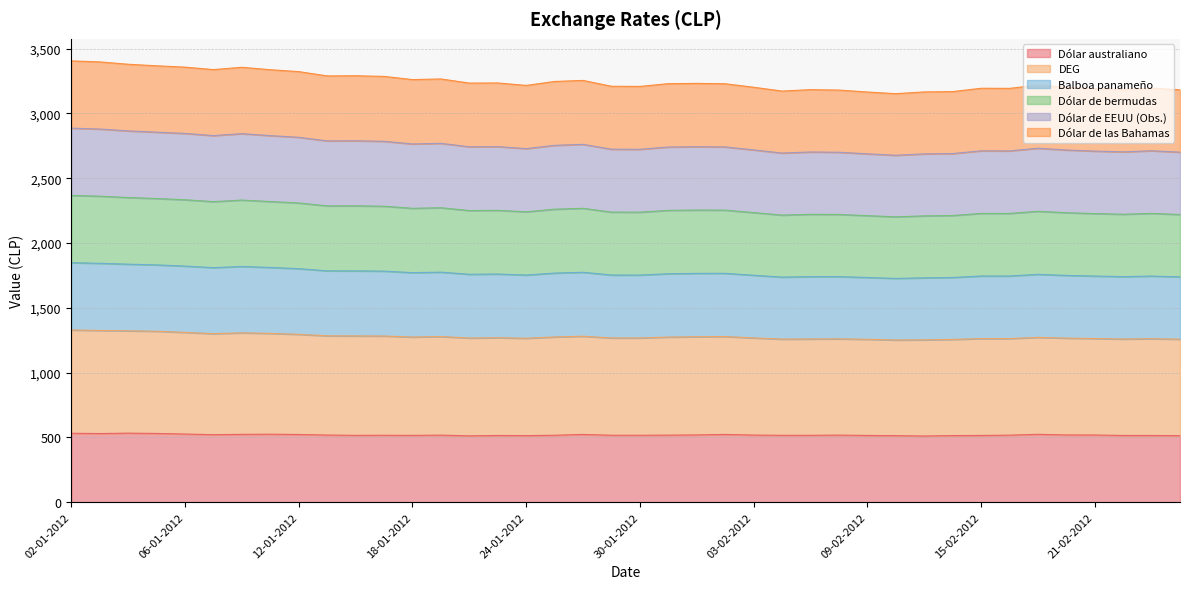

Where is Dólar australiano nearest to the value 521?

09-01-2012